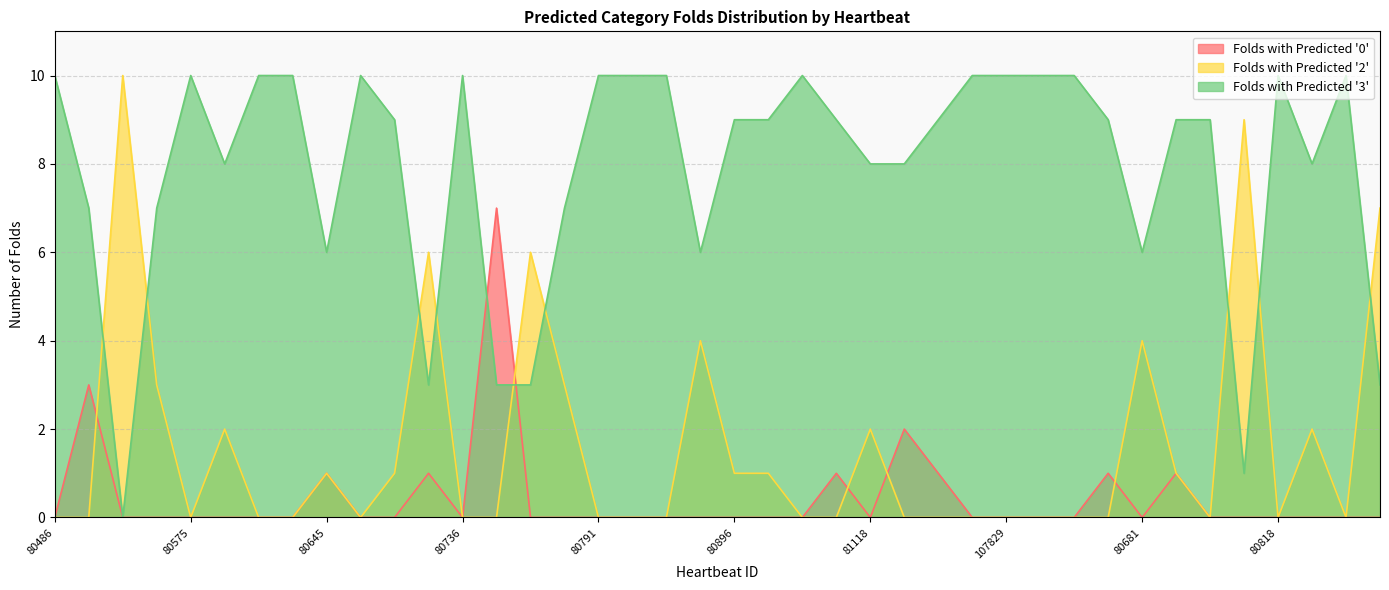

Reading left to right, extract all data points from this chart.

Folds with Predicted '0': 0	3	0	0	0	0	0	0	1	0	0	1	0	7	0	0	0	0	0	0	0	0	0	1	0	2	1	0	0	0	0	1	0	1	0	0	0	0	0	0
Folds with Predicted '2': 0	0	10	3	0	2	0	0	1	0	1	6	0	0	6	3	0	0	0	4	1	1	0	0	2	0	0	0	0	0	0	0	4	1	0	9	0	2	0	7
Folds with Predicted '3': 10	7	0	7	10	8	10	10	6	10	9	3	10	3	3	7	10	10	10	6	9	9	10	9	8	8	9	10	10	10	10	9	6	9	9	1	10	8	10	3